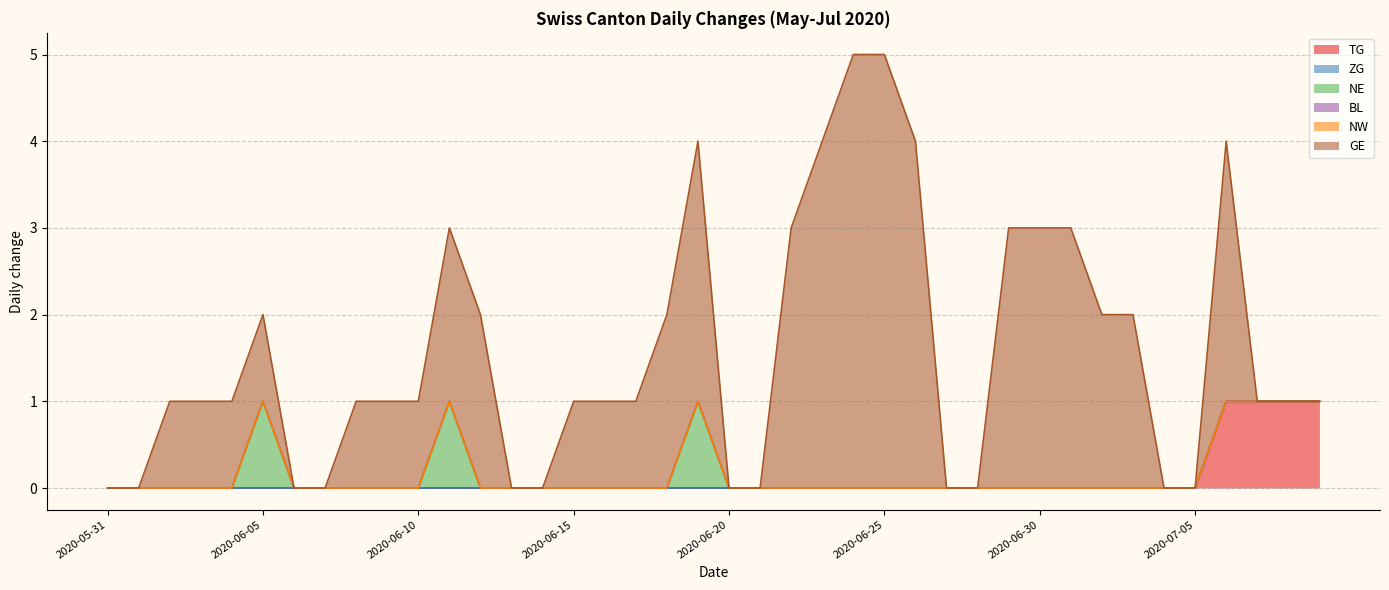

True or false: GE and TG intersect in this chart.

True